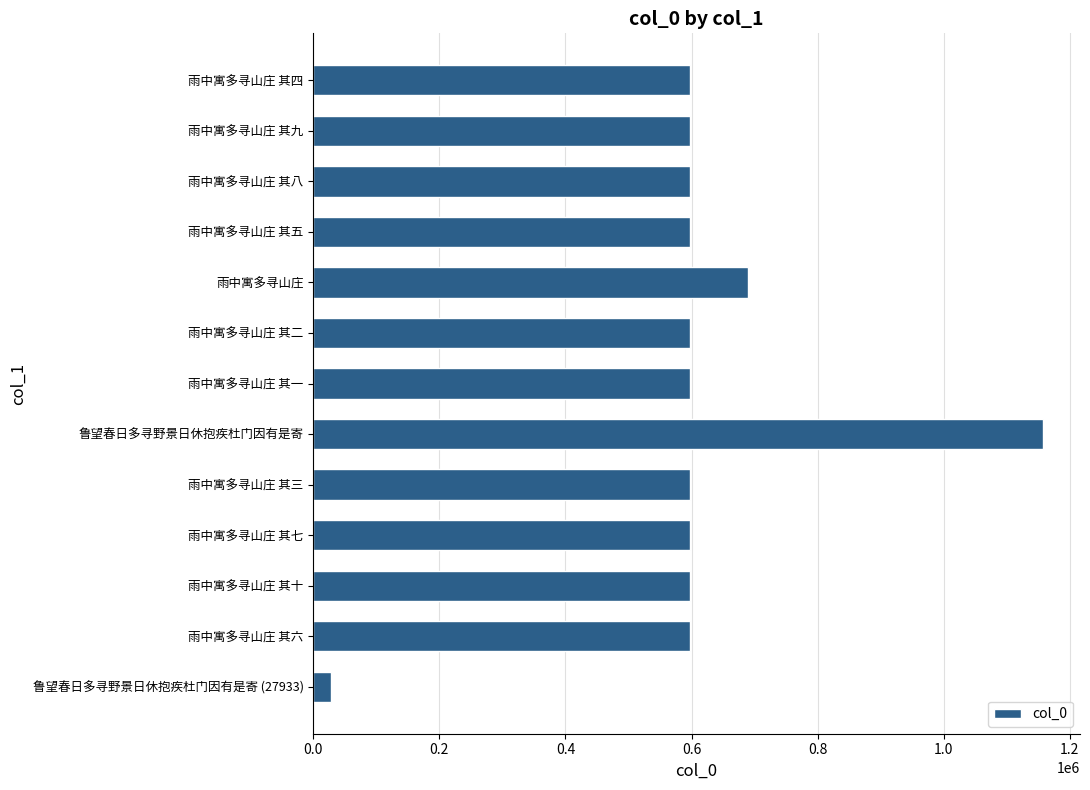

How many distinct data groups are displayed?

1